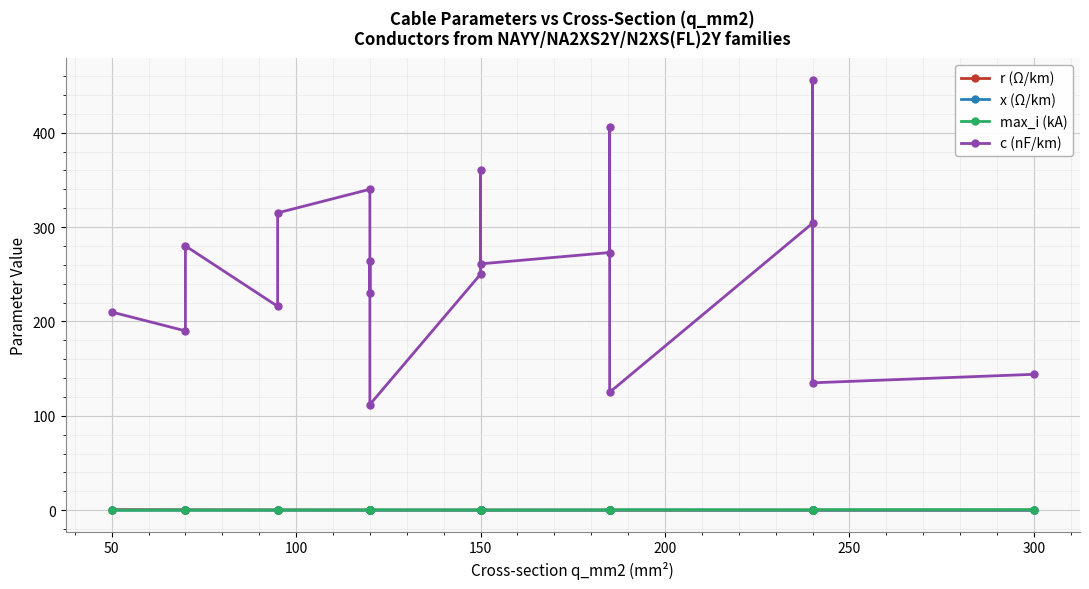

How many r (Ω/km) values are between 0 and 1?

19